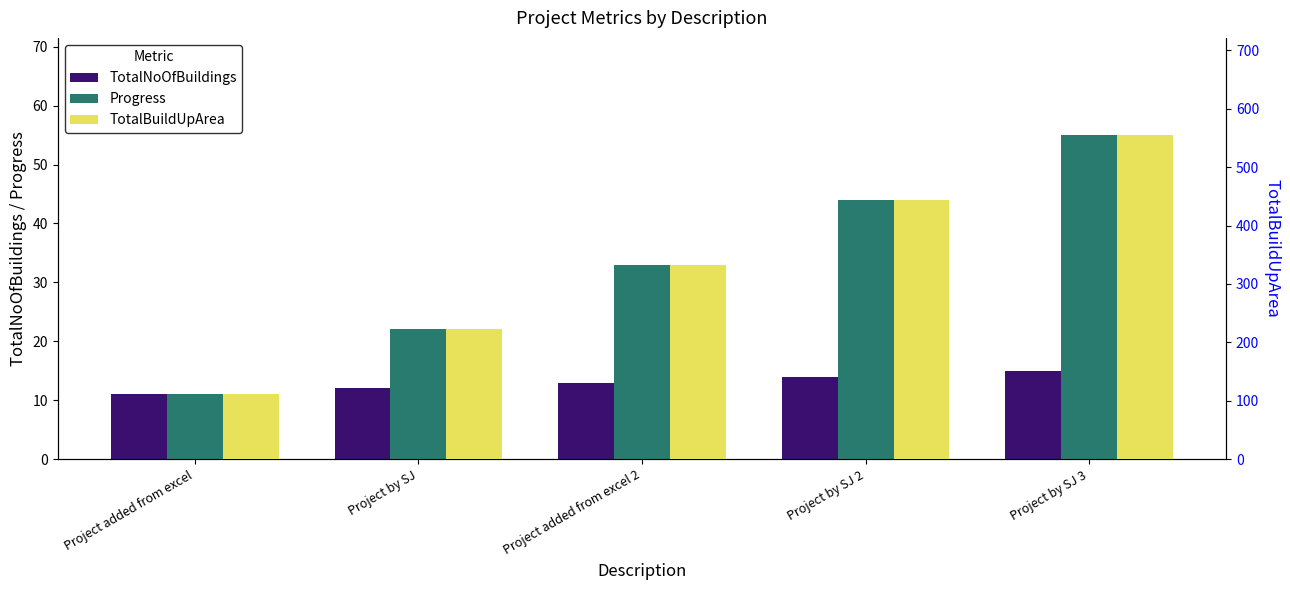

What is the highest value of the Progress series?

55